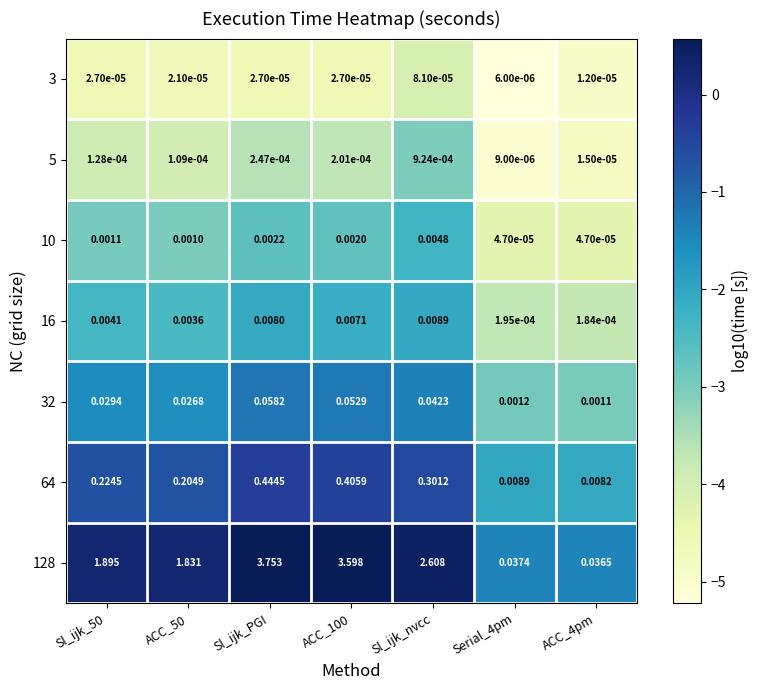

At which category is the sum across all series the highest?

Sl_ijk_PGI